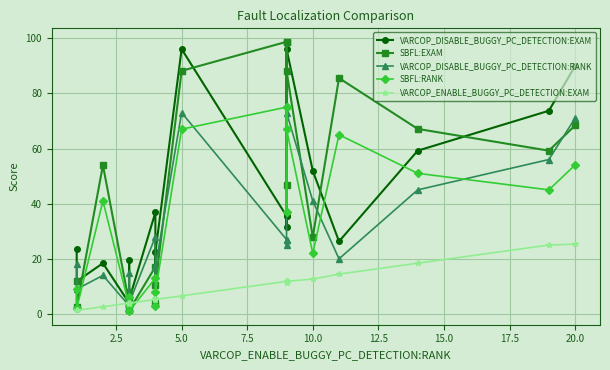

True or false: VARCOP_DISABLE_BUGGY_PC_DETECTION:EXAM has more than 1 interior local peaks.

True